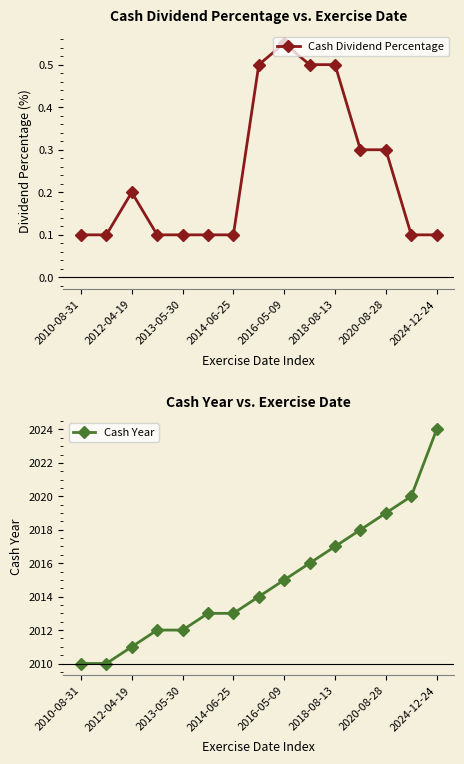

What is the average value of the Cash Year series?

2015